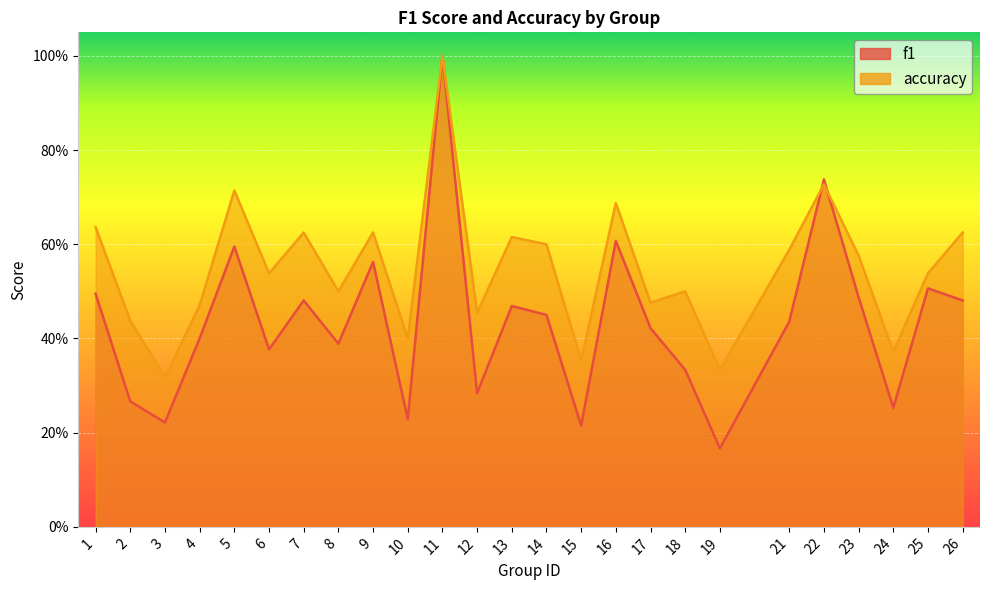

True or false: f1 has more than 0 interior local peaks.

True